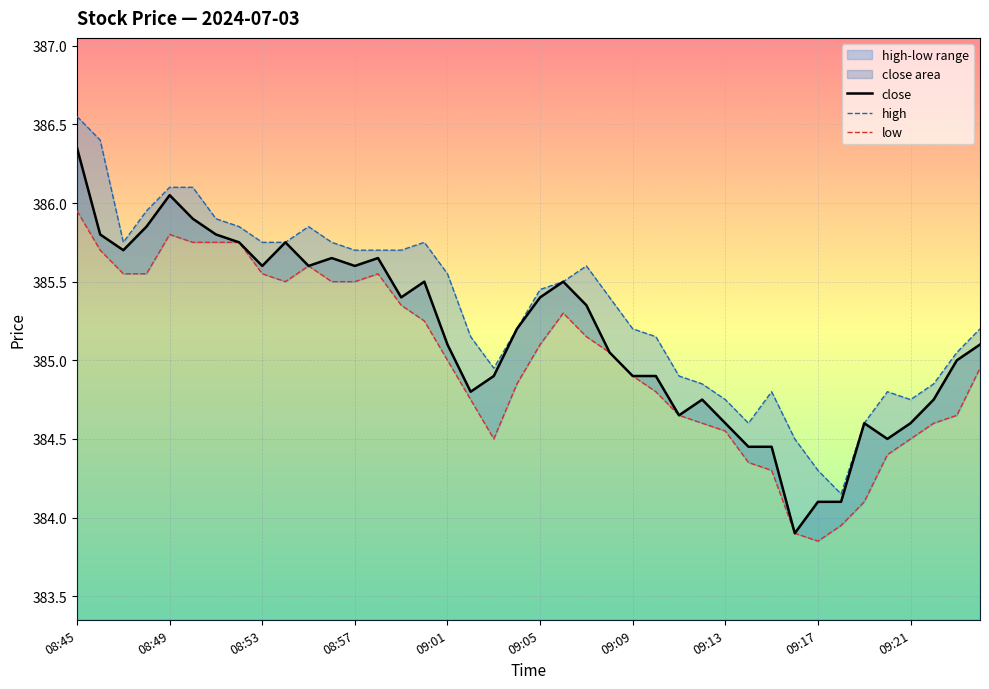

Where is the first local maximum for high?

10